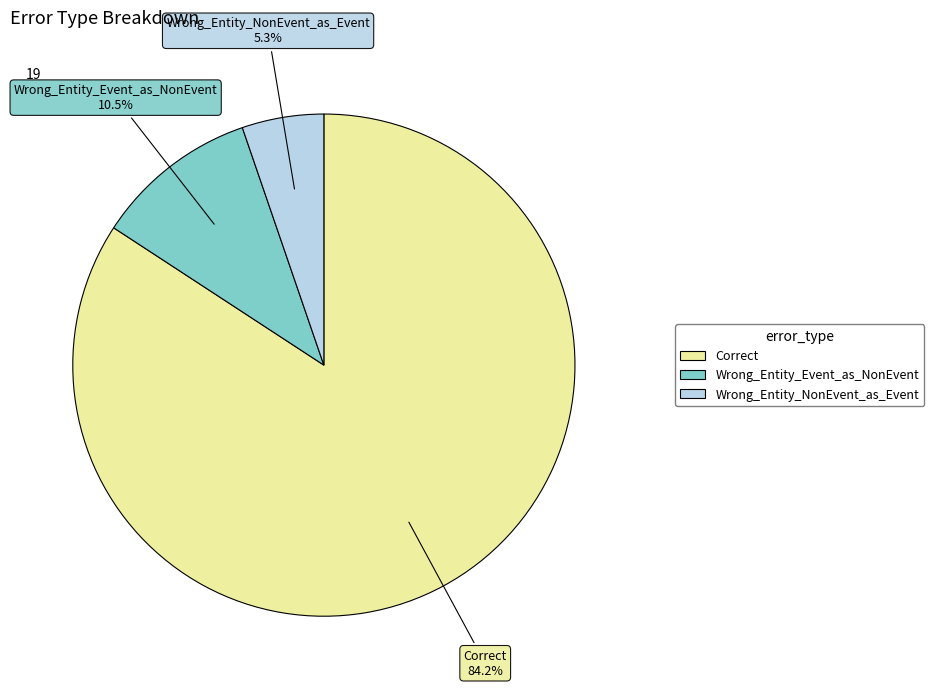

To the nearest percent, what percentage of the pie is Correct?

84%